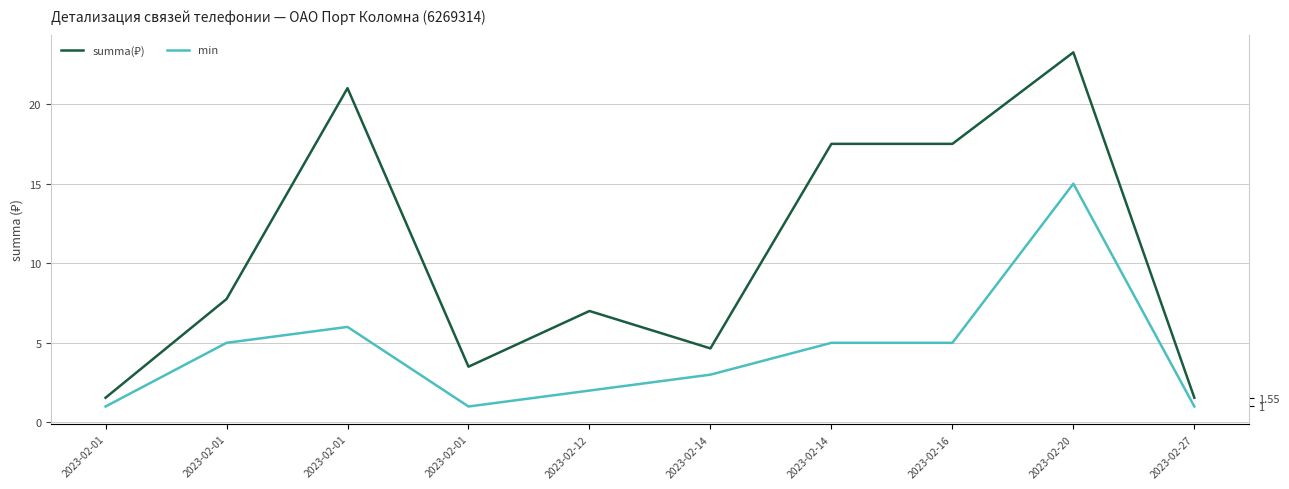

True or false: min and summa(₽) intersect in this chart.

False